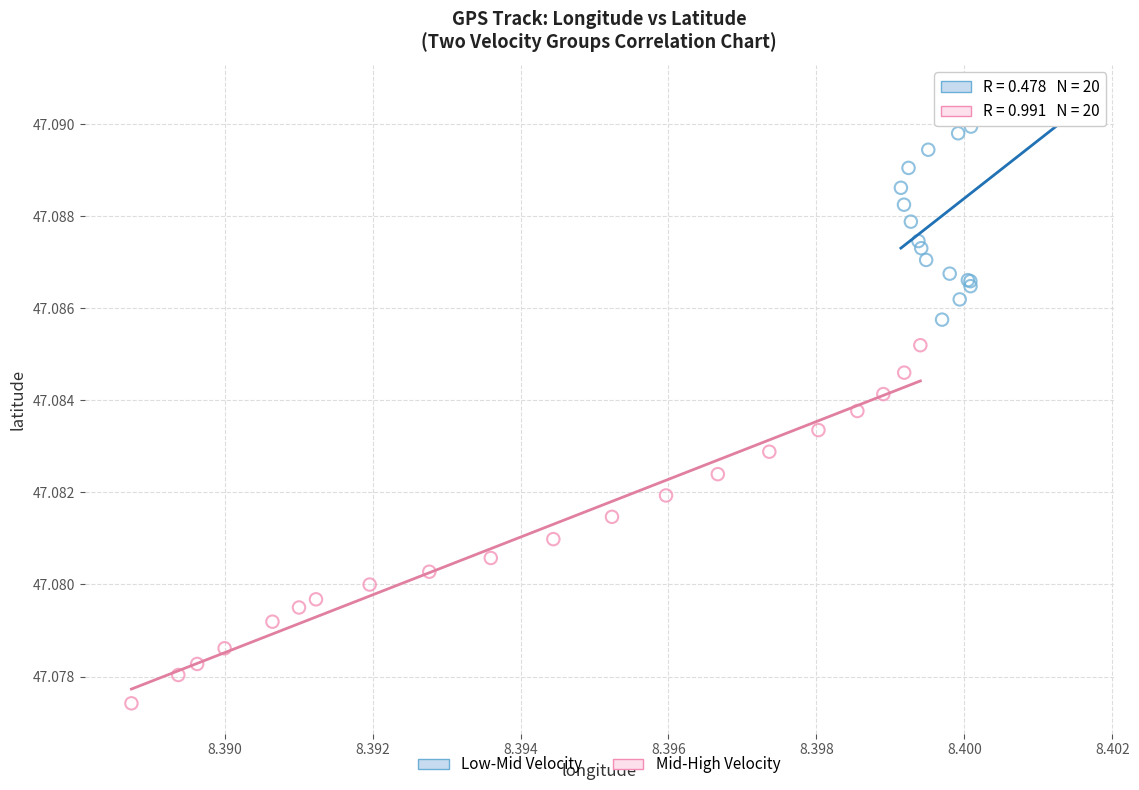

Which series has the widest spread of Y values?

Mid-High Velocity